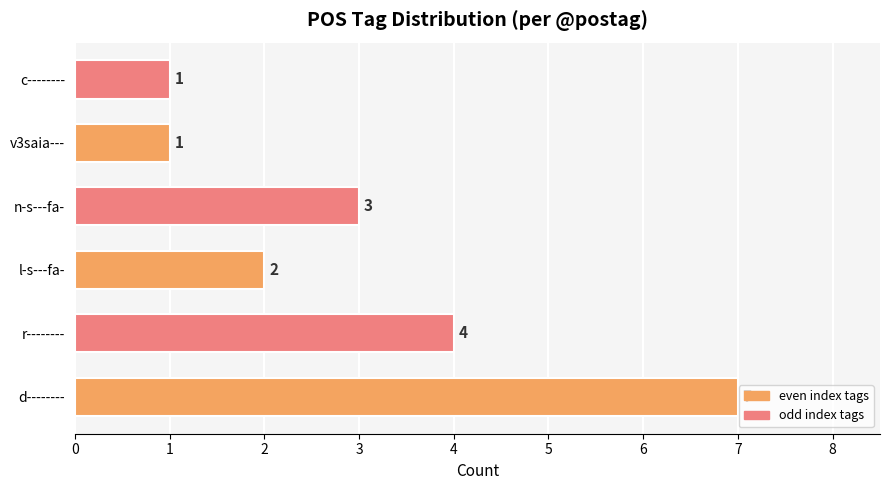

At which label is the value closest to 4?

r--------